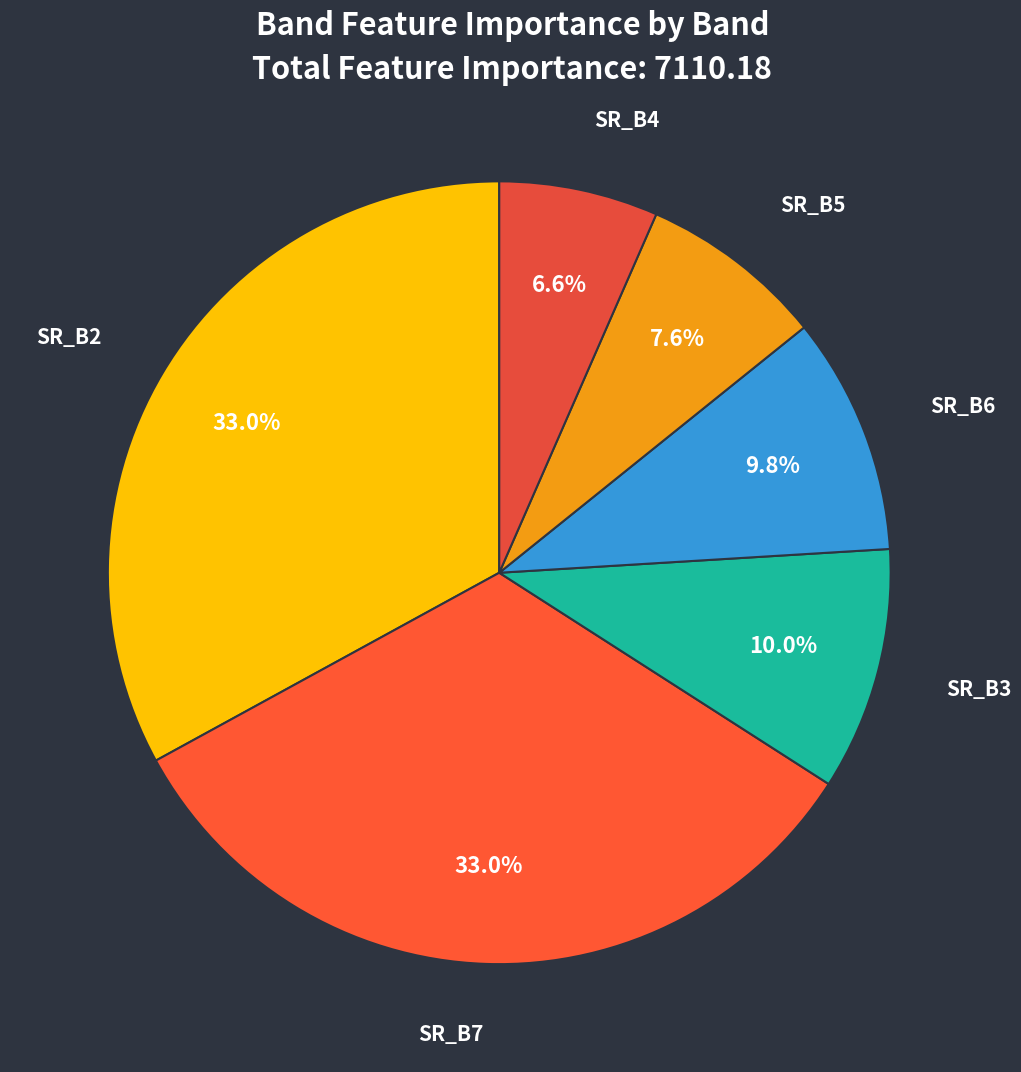

What percentage is NOT represented by SR_B3?

90.0%